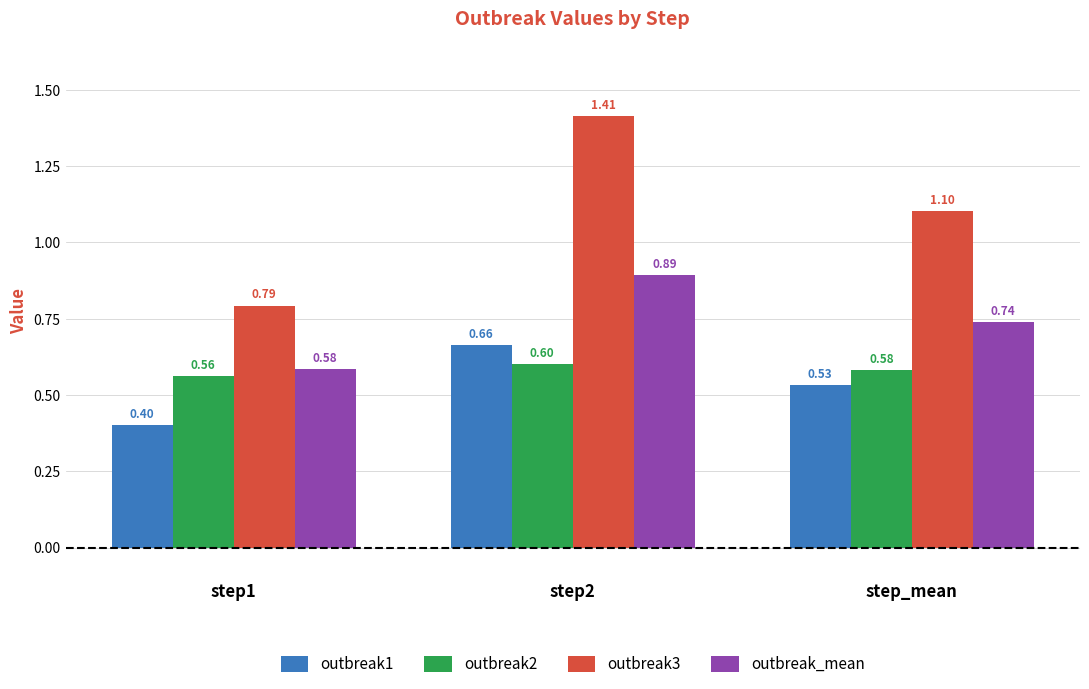

At which category is the sum across all series the highest?

step2